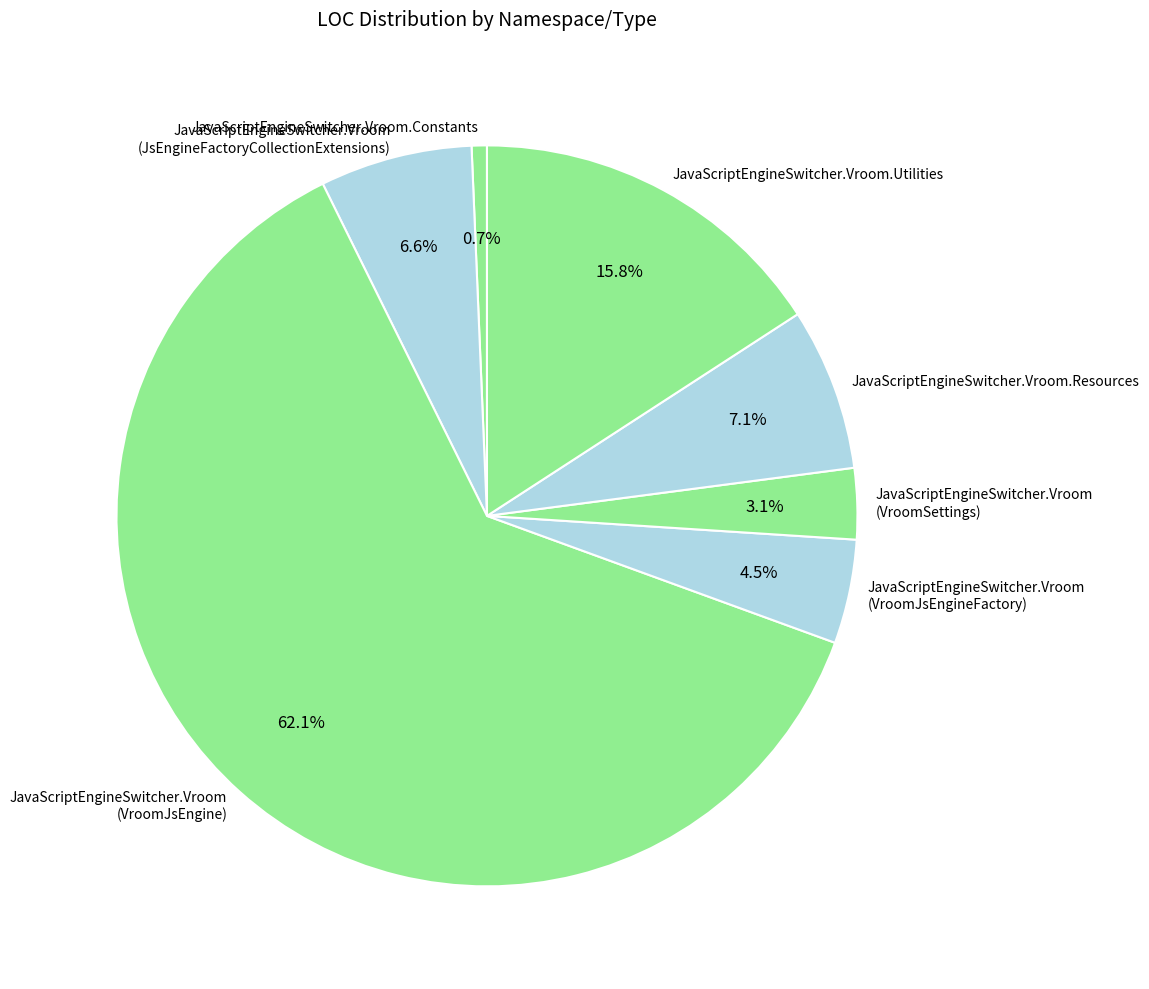

Is the sum of JavaScriptEngineSwitcher.Vroom (VroomJsEngine) and JavaScriptEngineSwitcher.Vroom (VroomJsEngineFactory) greater than half?

Yes